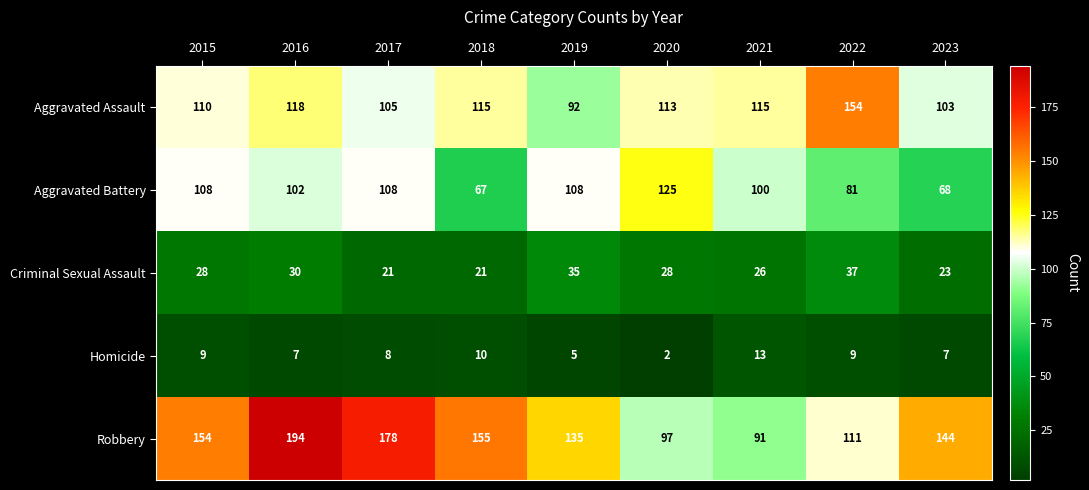

What is the difference between the maximum and minimum values in the Criminal Sexual Assault series?

16